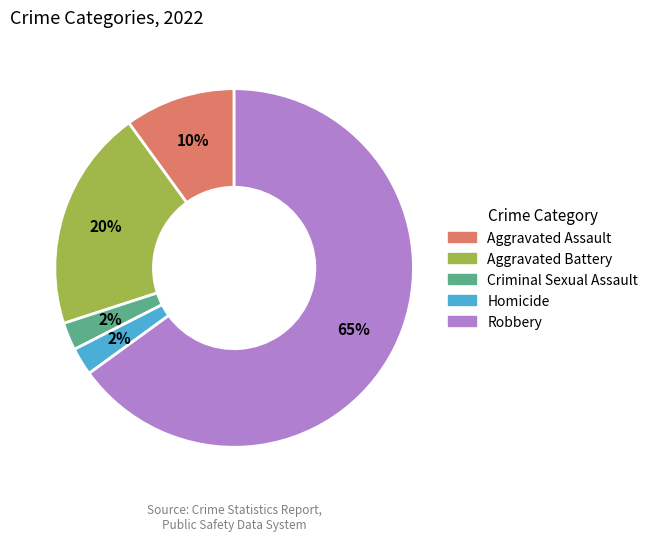

To the nearest percent, what percentage of the pie is Aggravated Assault?

10%